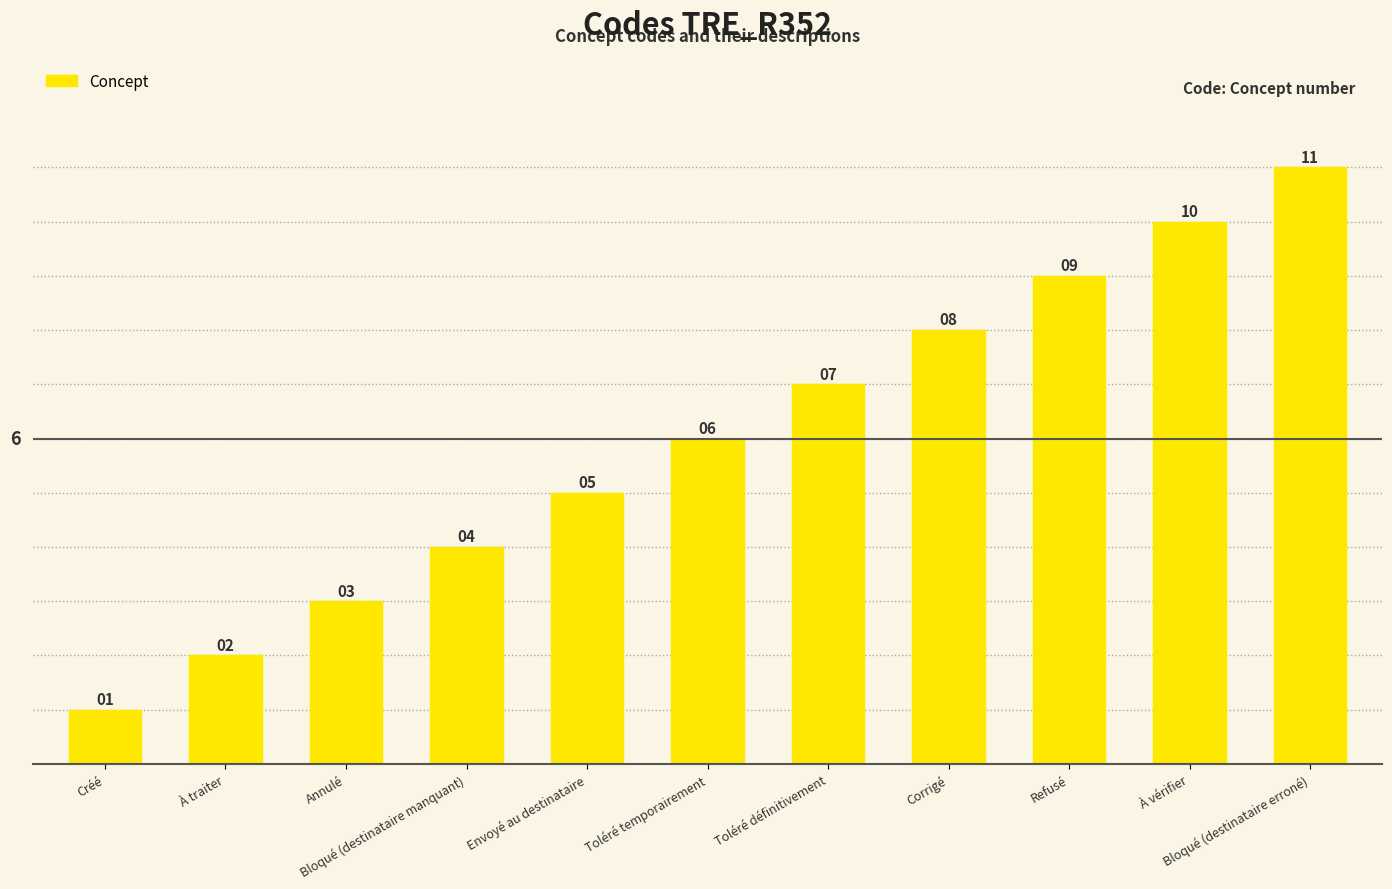

Reading right to left, list all the values displayed in this chart.

Bloqué (destinataire erroné)=11	À vérifier=10	Refusé=9	Corrigé=8	Toléré définitivement=7	Toléré temporairement=6	Envoyé au destinataire=5	Bloqué (destinataire manquant)=4	Annulé=3	À traiter=2	Créé=1